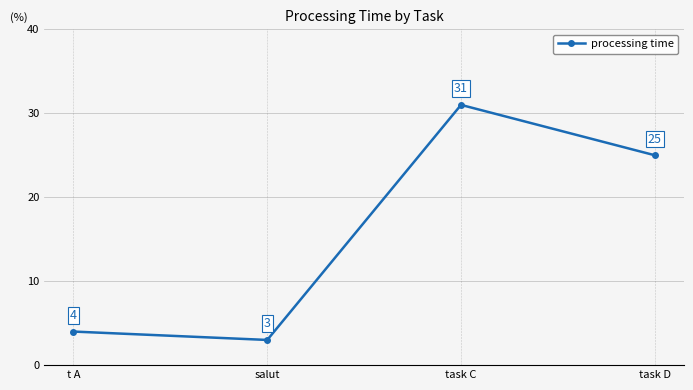

What is the change in value from t A to task D?

+21